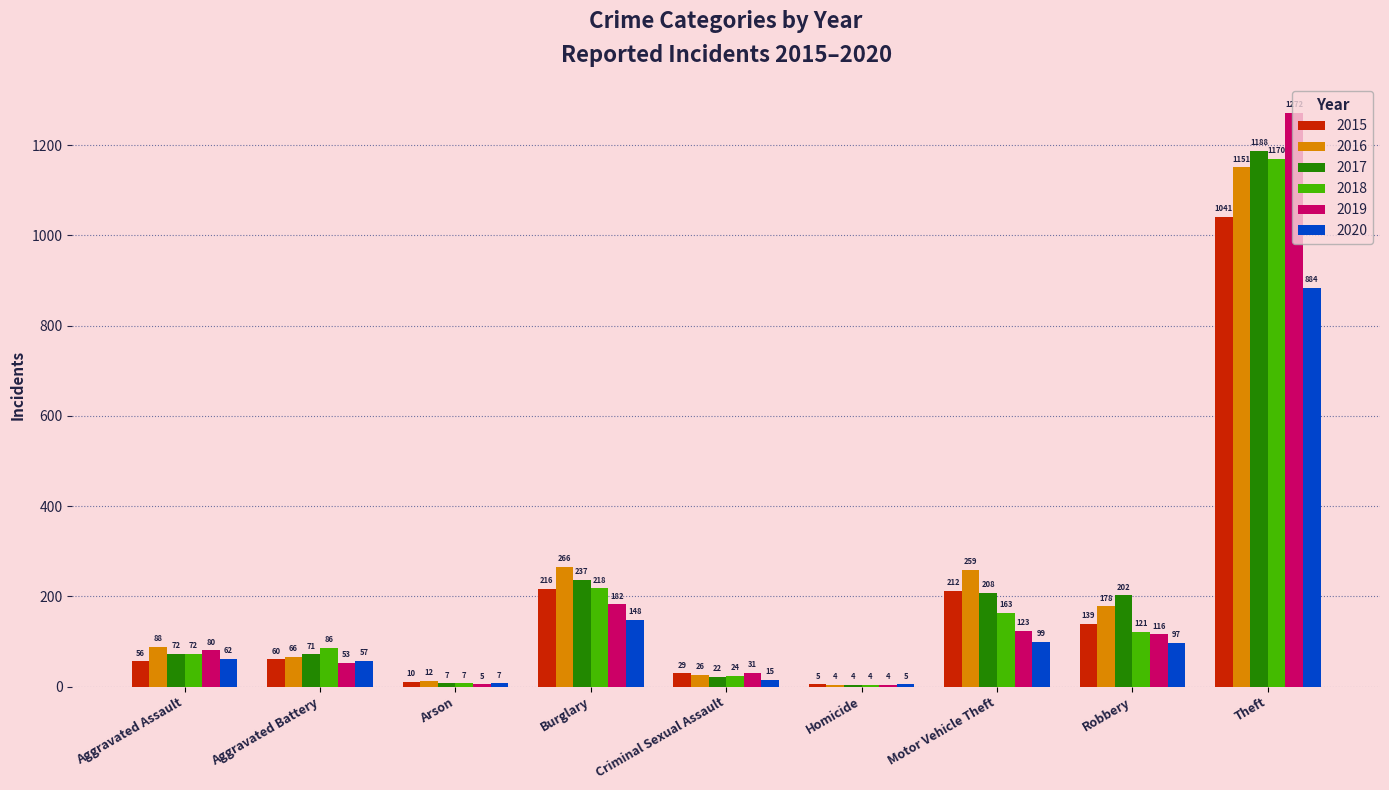

Which label corresponds to the largest value in the chart?

Theft